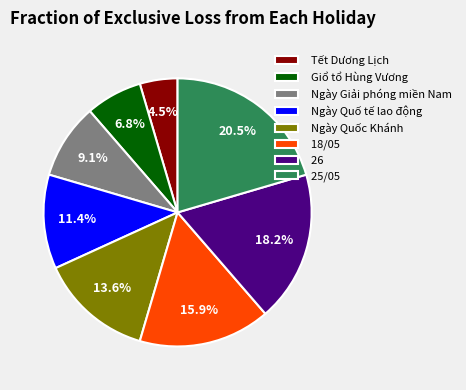

The Ngày Quốc Khánh slice represents 14% of the pie. True or false?

True